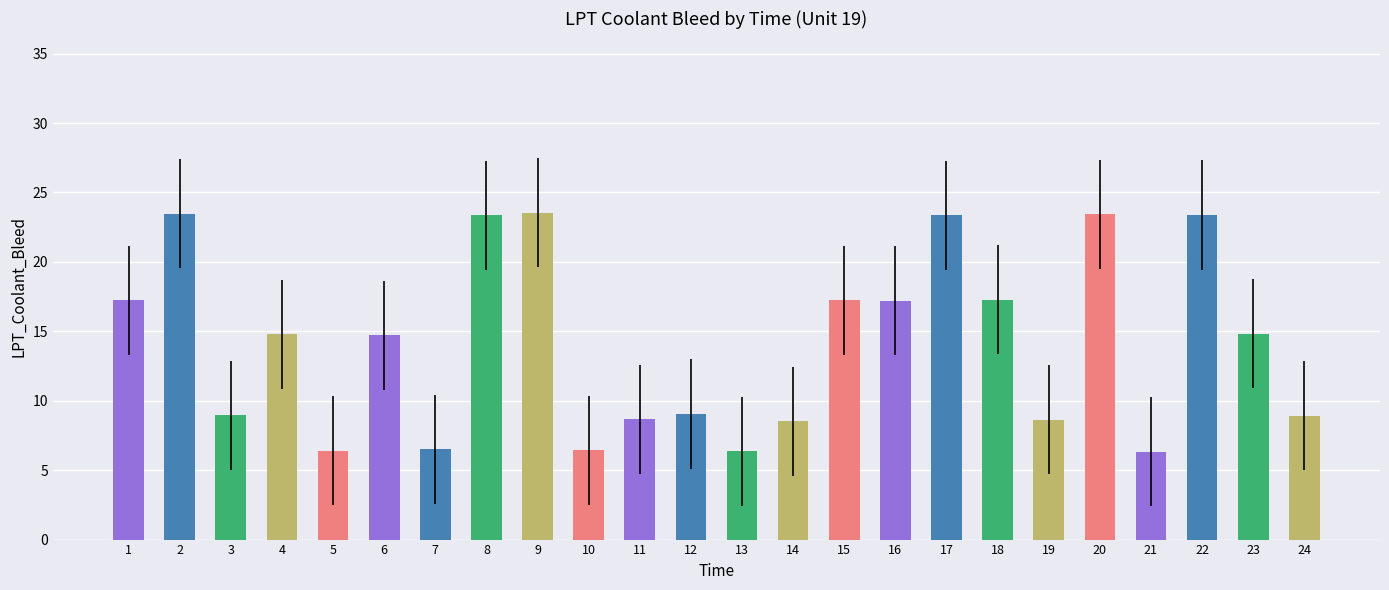

What is the minimum value shown in the chart?

6.3